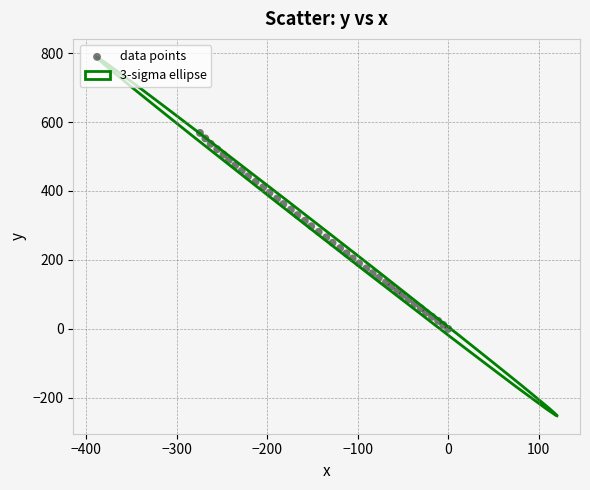

What is the range of Y values (max minus min)?

568.4